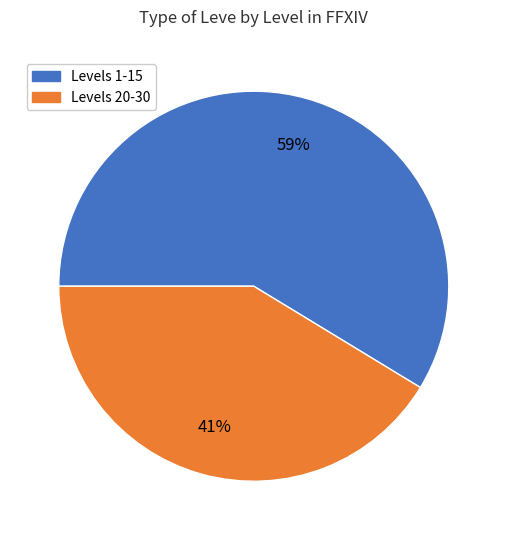

Is there a majority slice in this chart?

Yes